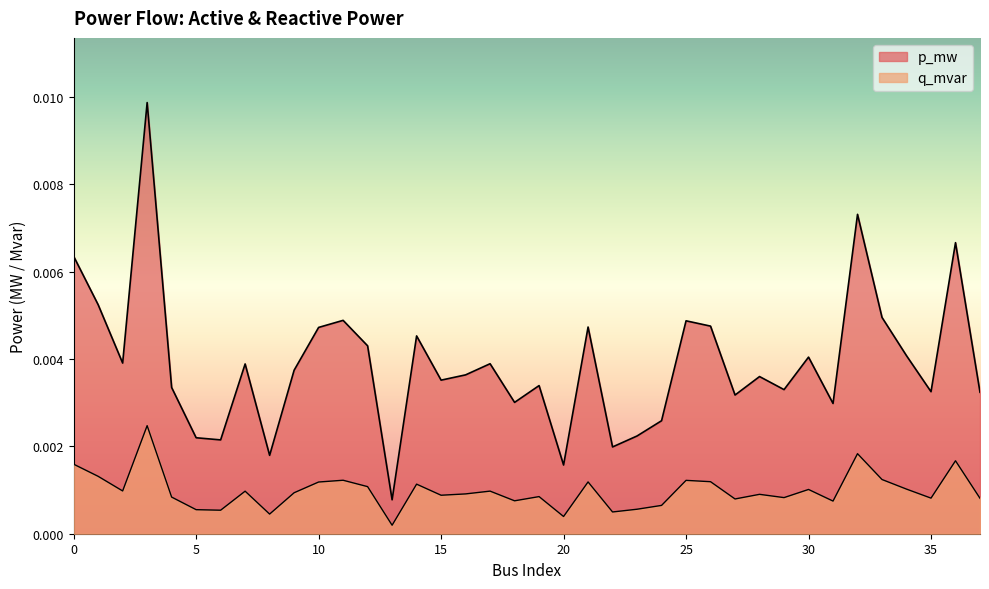

True or false: q_mvar and p_mw cross at least once.

False